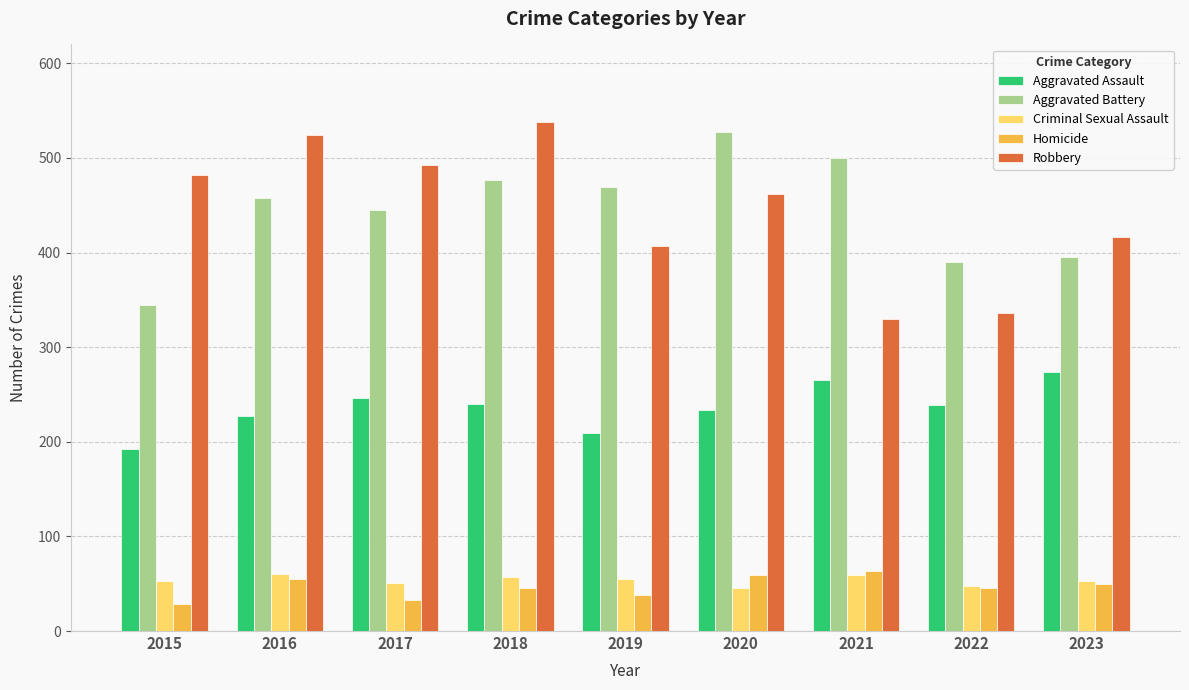

At which category is the sum across all series the highest?

2018